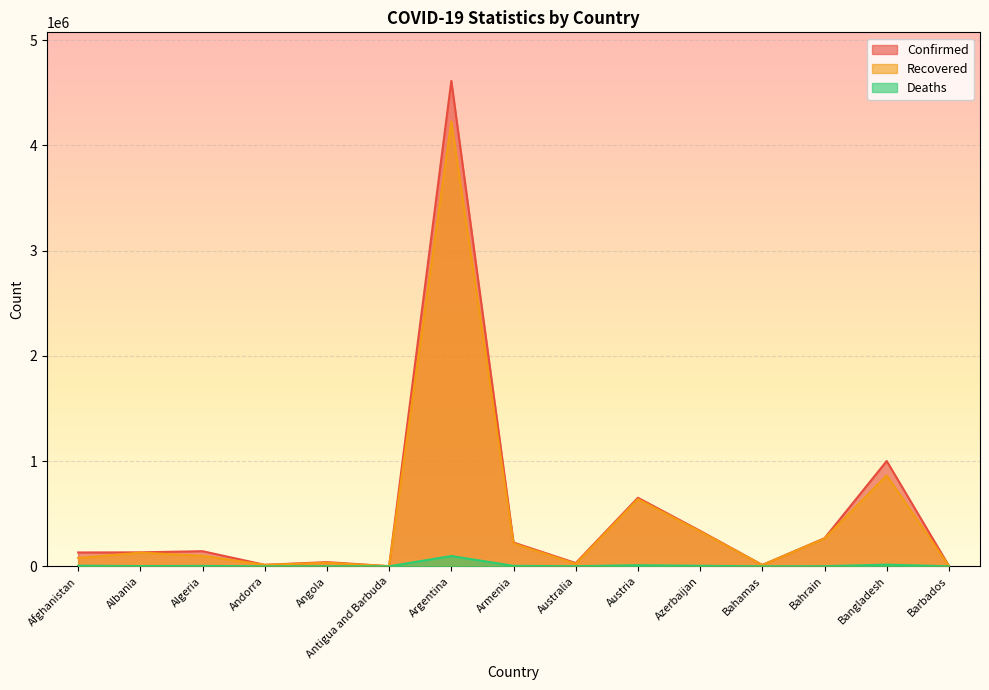

What is the label of the 8th point from the left?

Armenia